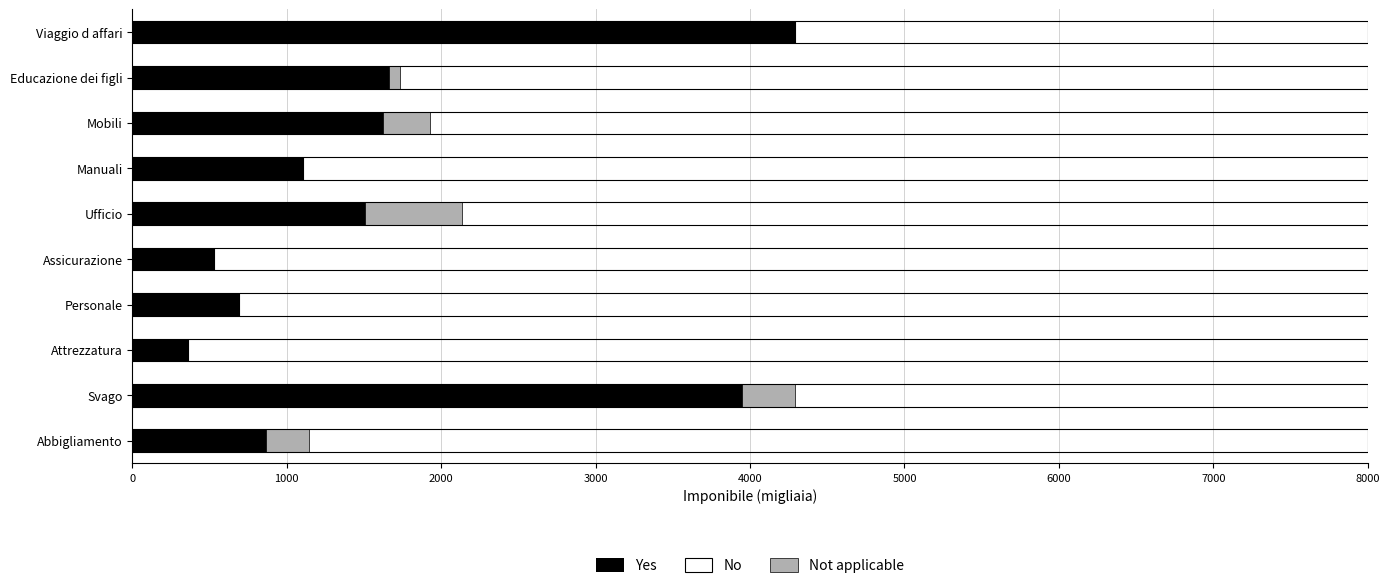

Between Manuali and Educazione dei figli, which is larger?

Educazione dei figli